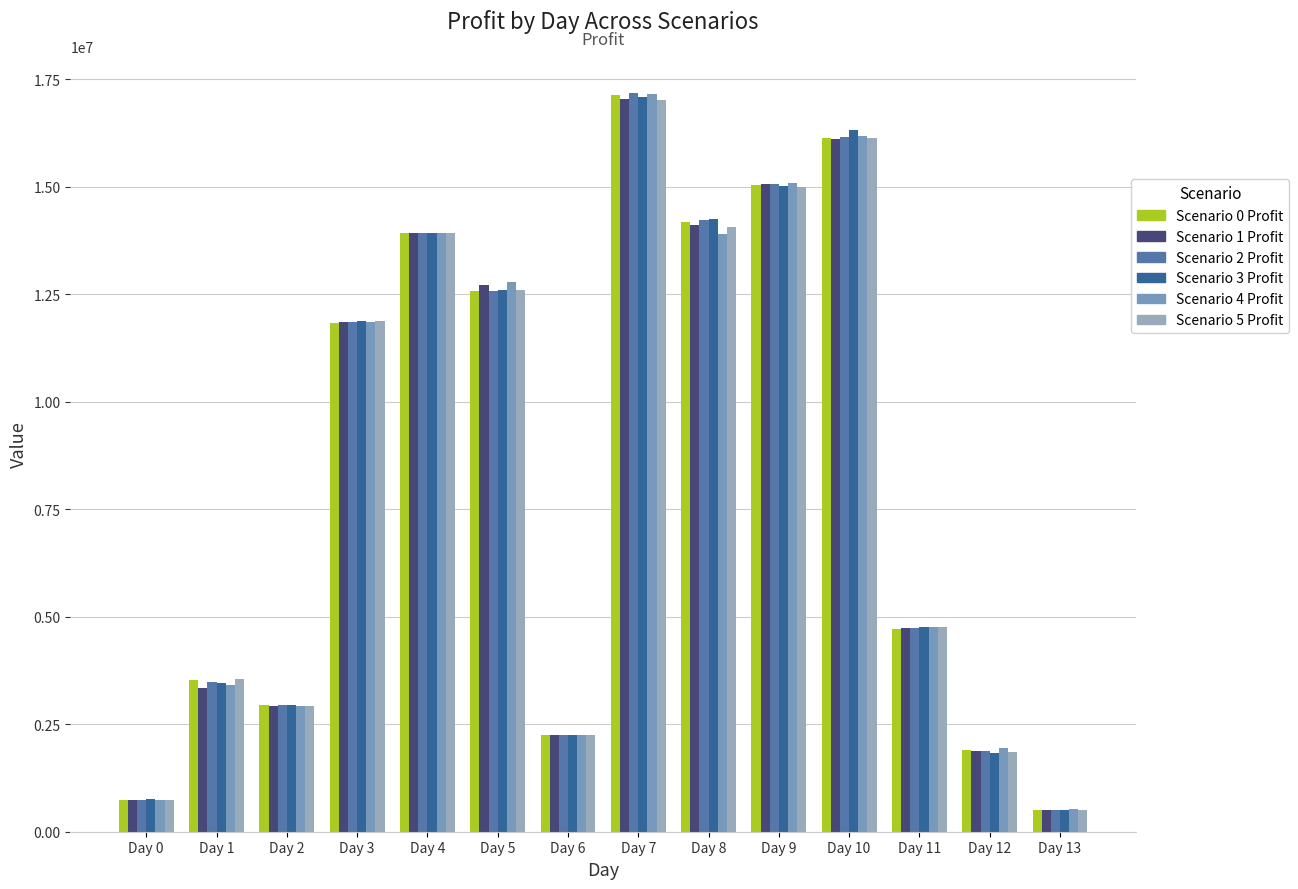

What value does the Scenario 4 Profit series have at Day 12?

1945174.6